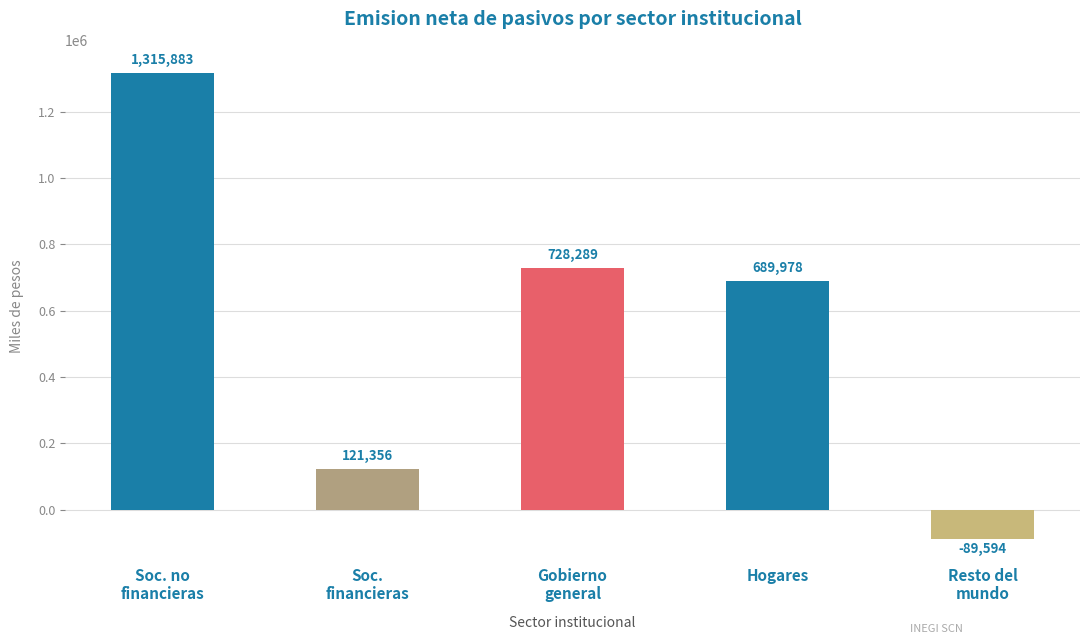

How many bars are there in total?

5